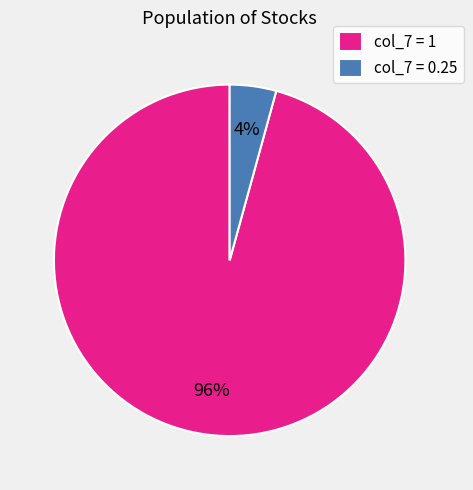

What percentage is the col_7 = 0.25 slice, to the nearest percent?

4%